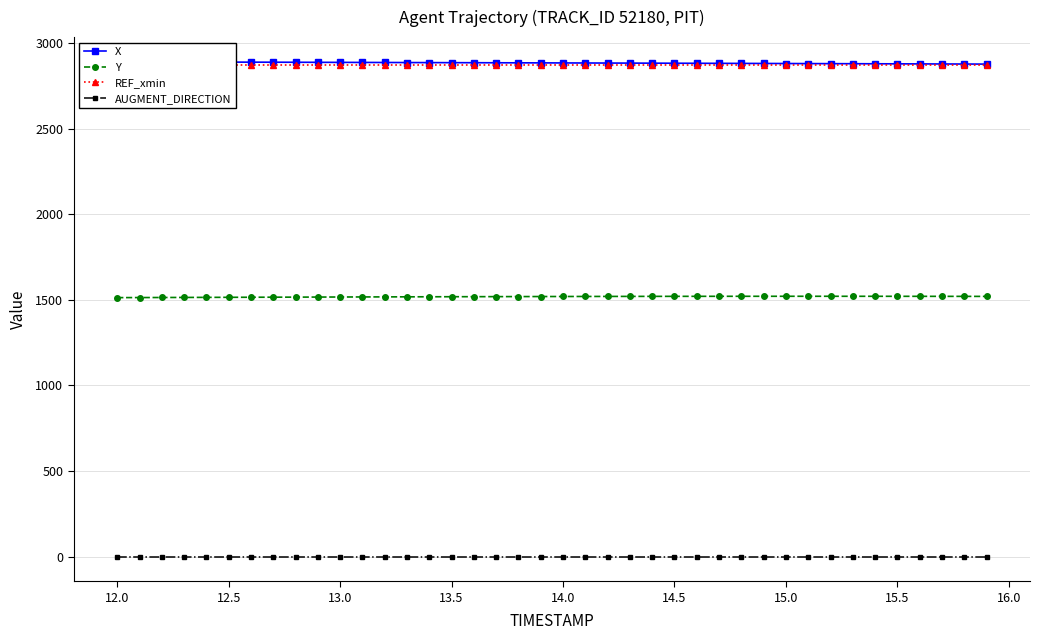

True or false: X and Y cross at least once.

False